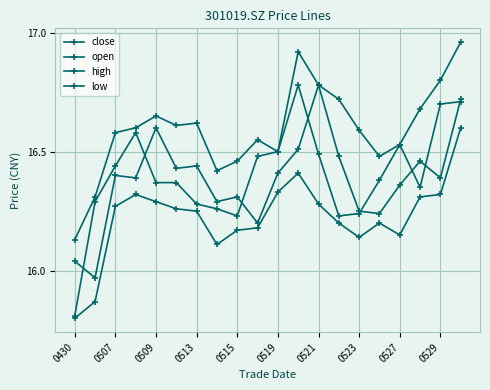

How many distinct data groups are displayed?

4